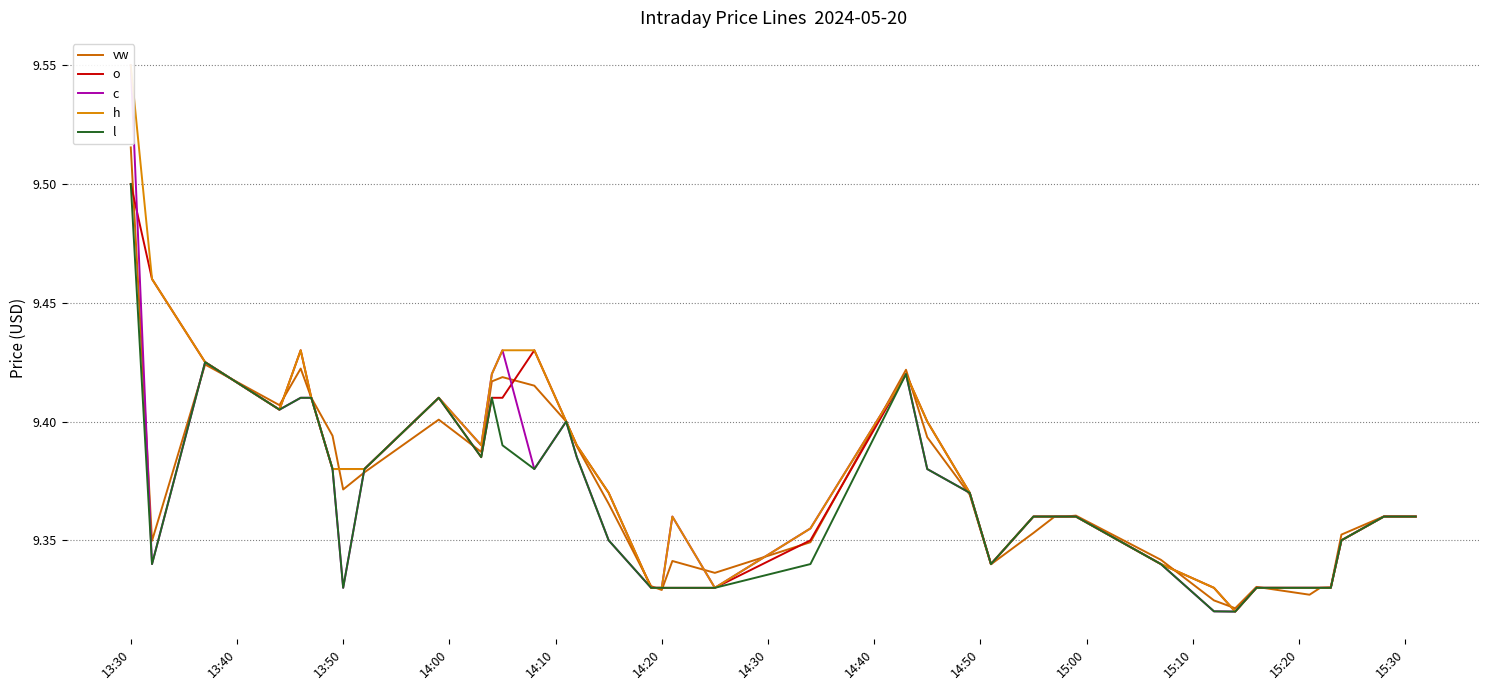

How many data points does each series have?

40